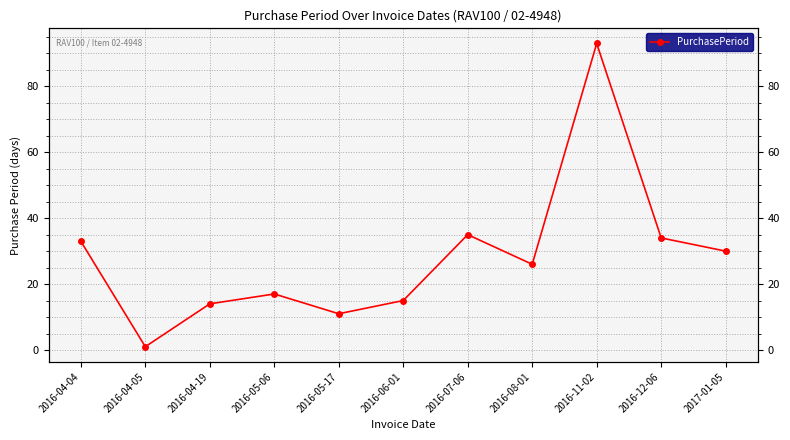

Which label corresponds to the smallest value in the chart?

2016-04-05